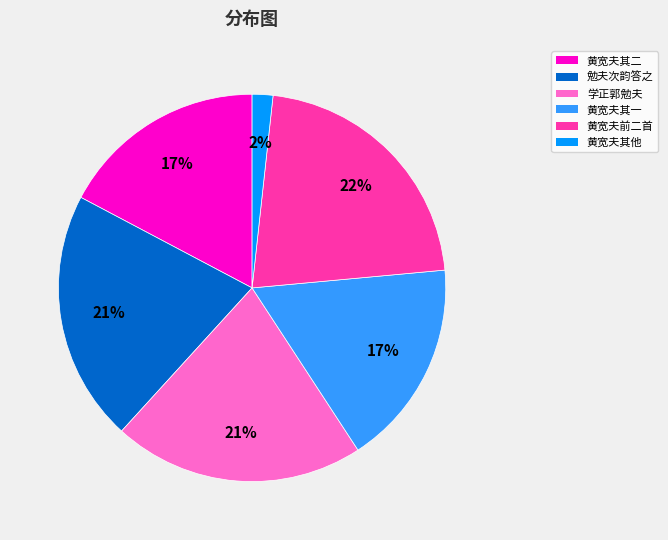

Is there a majority slice in this chart?

No